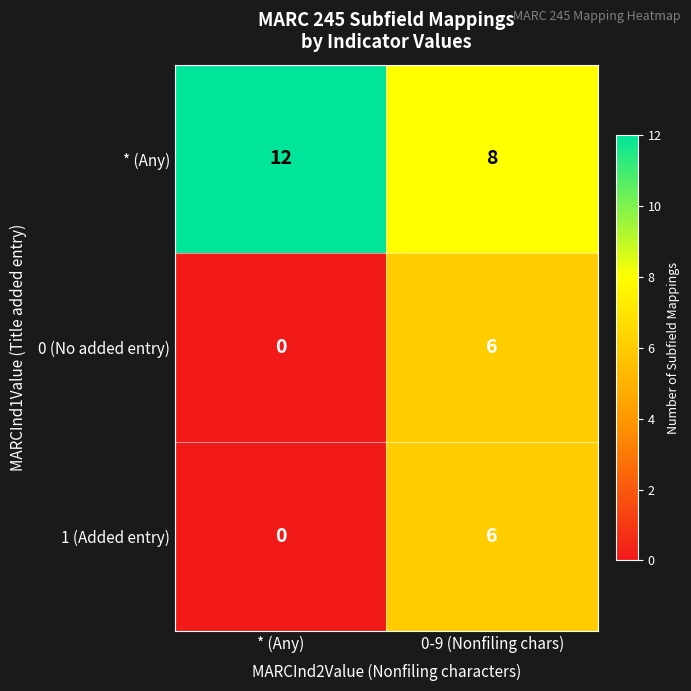

Which label corresponds to the largest value in the chart?

* (Any)